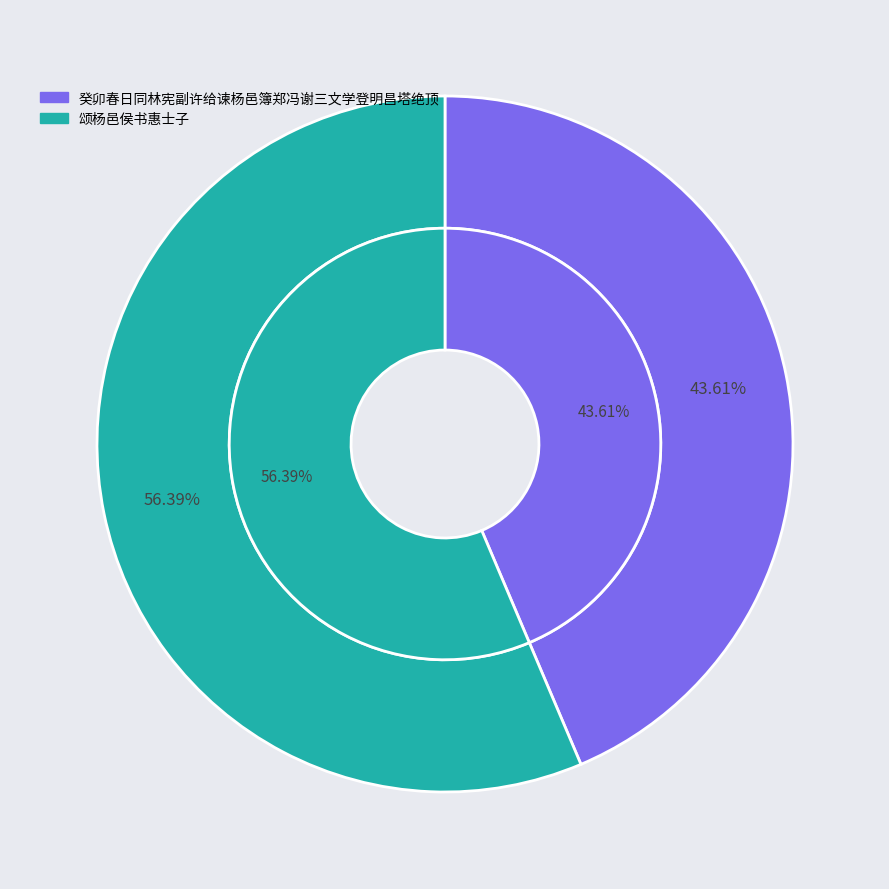

Does 癸卯春日同林宪副许给谏杨邑簿郑冯谢三文学登明昌塔绝顶 represent more than half of the total?

No